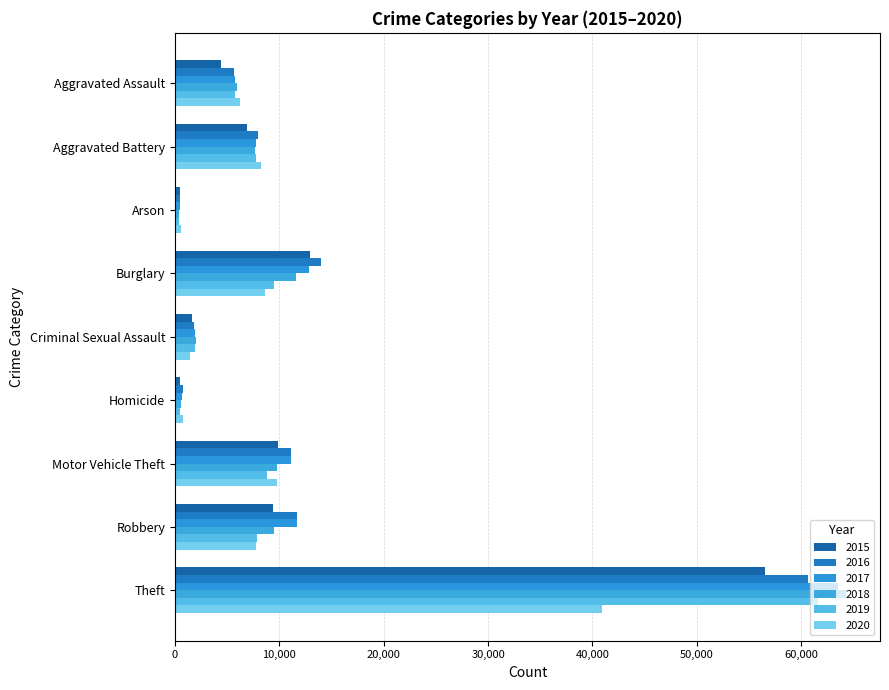

Which category has the highest value in the 2019 series?

Theft